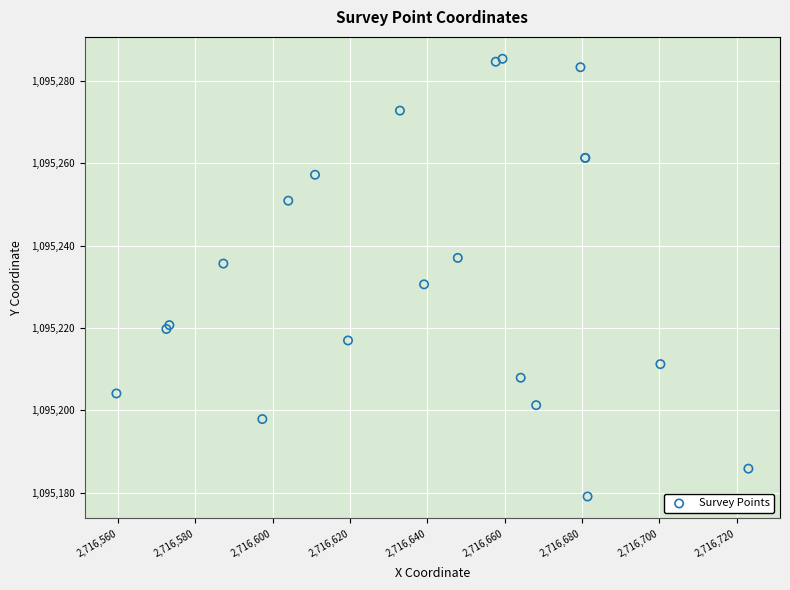

What Y value in the scatter plot is closest to 1095232?

1095230.6